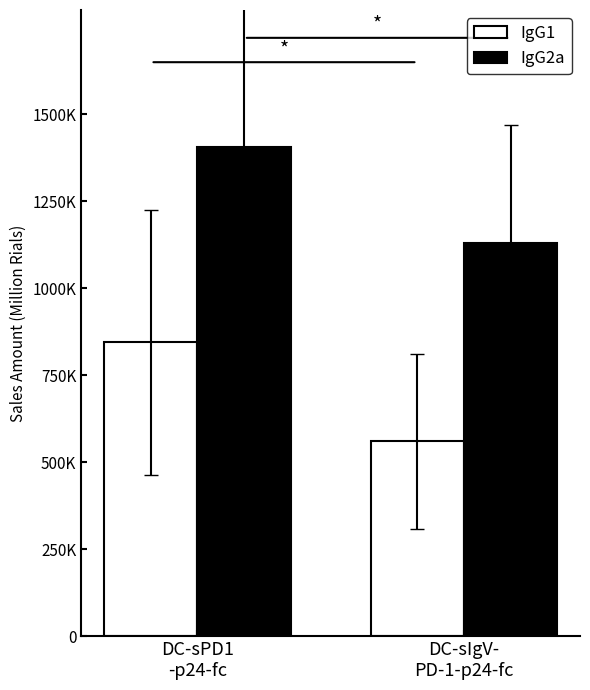

Does the chart contain any negative values?

No